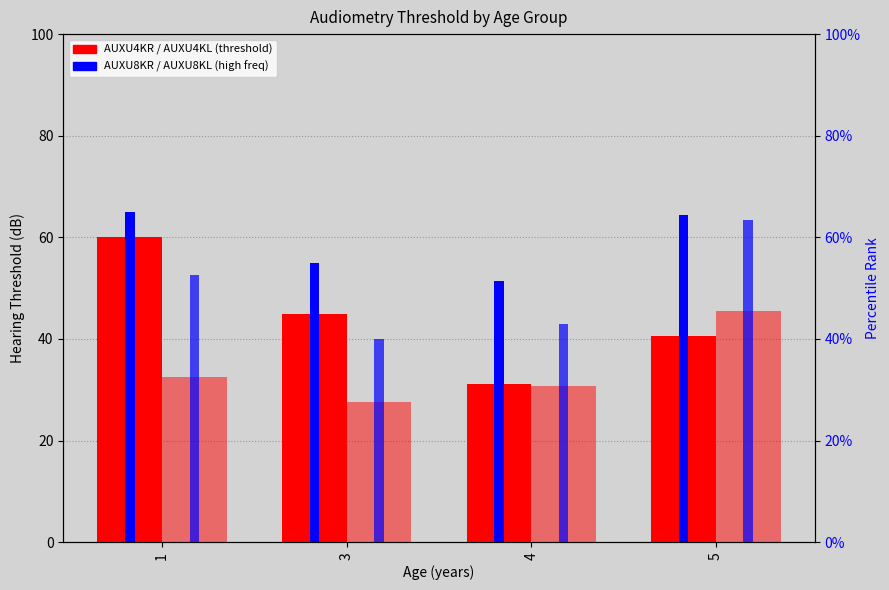

At which label does AUXU4KR first exceed 45?

1